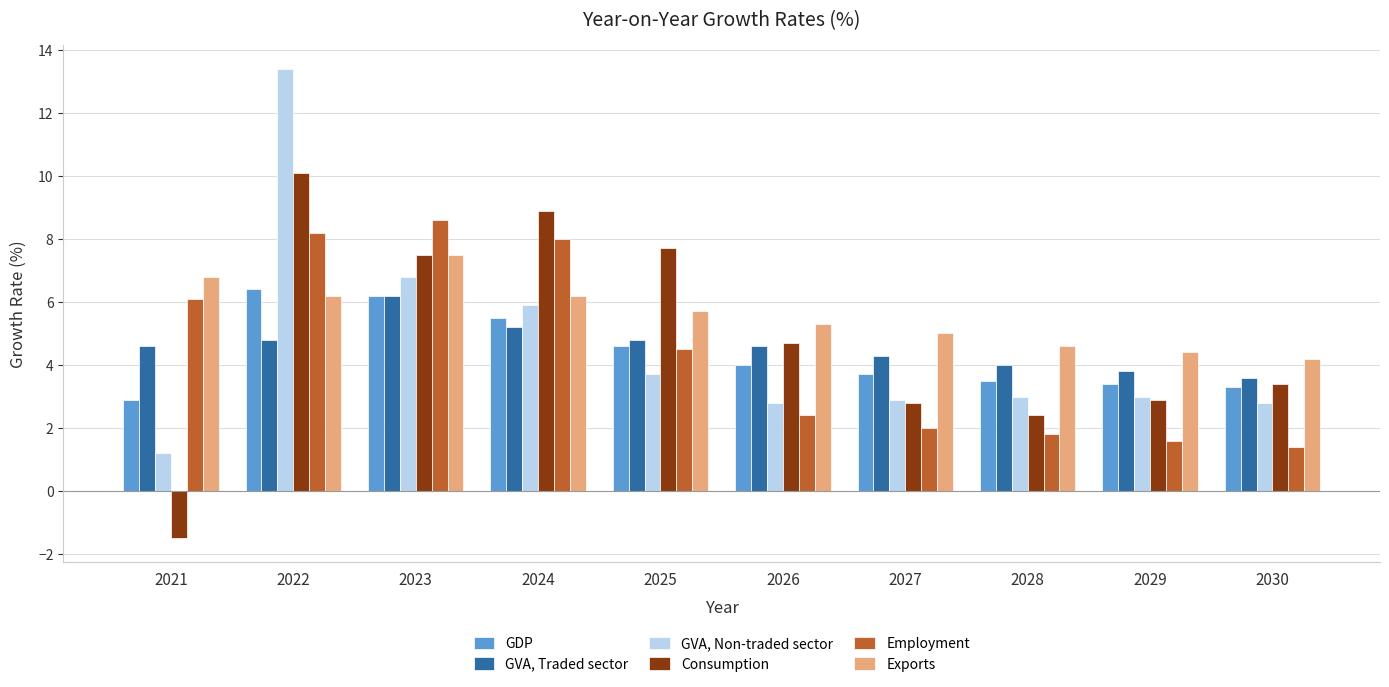

How many values in the Consumption series exceed 4?

5